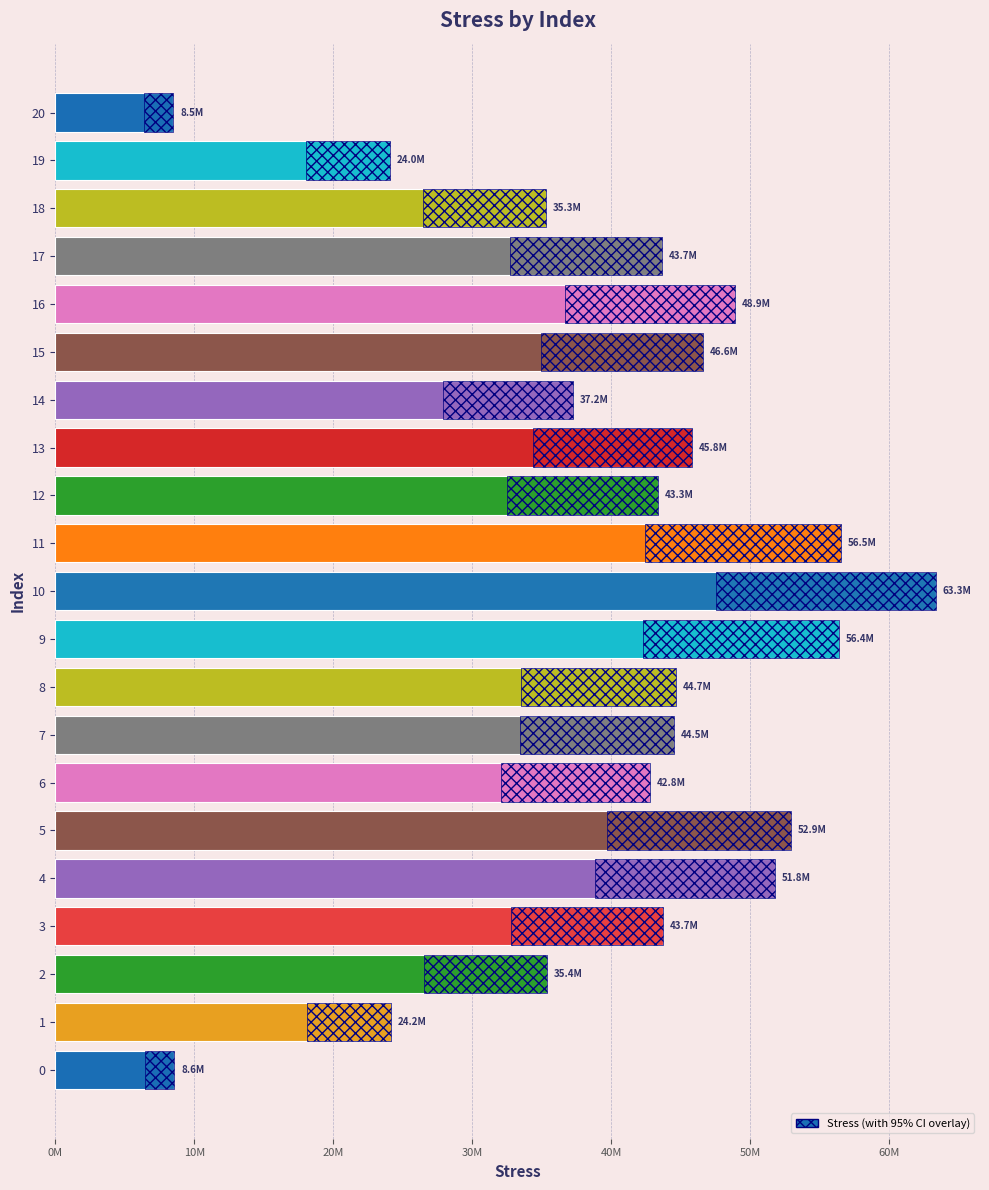

Does the chart contain any negative values?

No